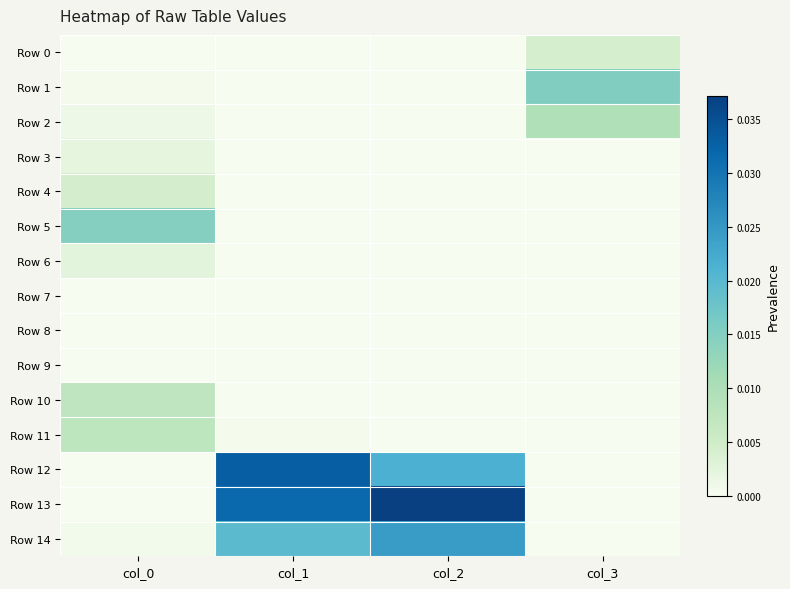

At how many categories does at least one series exceed 0?

4